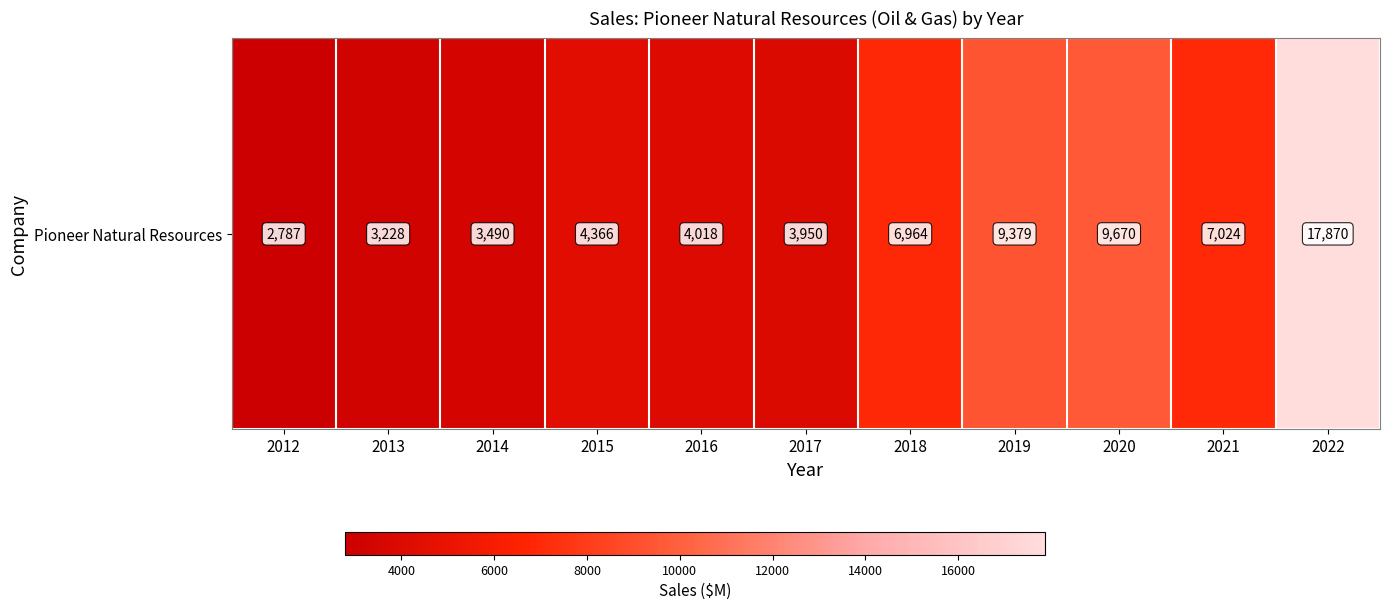

Reading right to left, what are all the values shown in this chart?

2022=17870	2021=7024	2020=9670	2019=9379	2018=6964	2017=3950	2016=4018	2015=4366	2014=3490	2013=3228	2012=2787